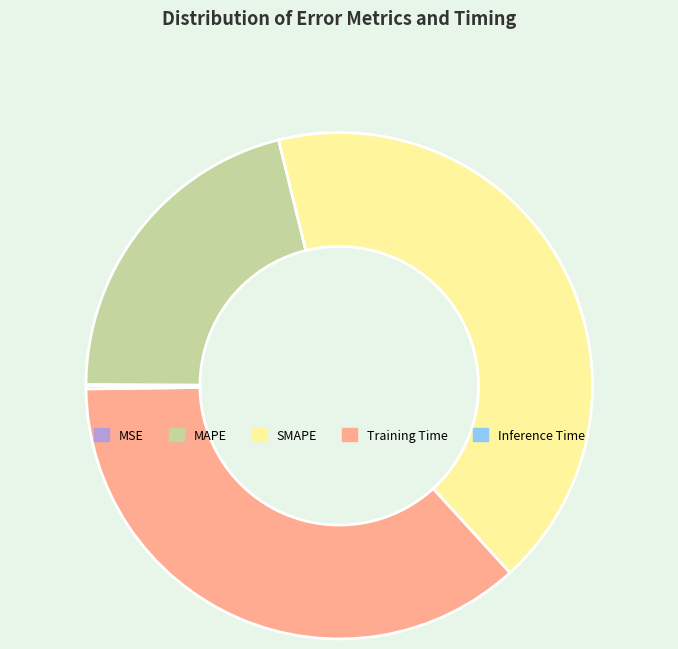

What is the largest slice in the pie chart?

SMAPE